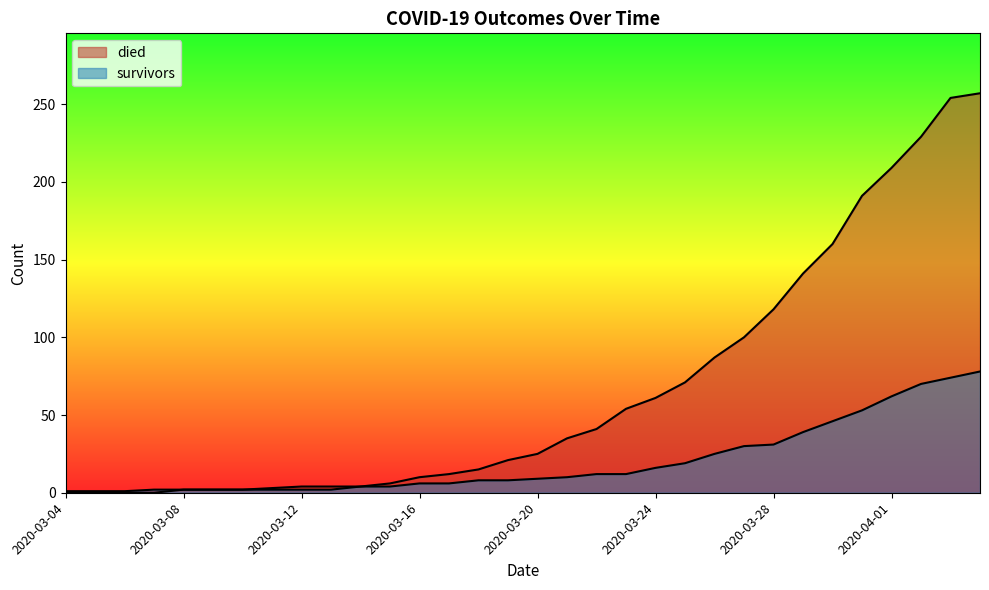

List the labels in order of survivors value, smallest first.

2020-03-04, 2020-03-05, 2020-03-06, 2020-03-07, 2020-03-08, 2020-03-09, 2020-03-10, 2020-03-11, 2020-03-12, 2020-03-13, 2020-03-14, 2020-03-15, 2020-03-16, 2020-03-17, 2020-03-18, 2020-03-19, 2020-03-20, 2020-03-21, 2020-03-22, 2020-03-23, 2020-03-24, 2020-03-25, 2020-03-26, 2020-03-27, 2020-03-28, 2020-03-29, 2020-03-30, 2020-03-31, 2020-04-01, 2020-04-02, 2020-04-03, 2020-04-04